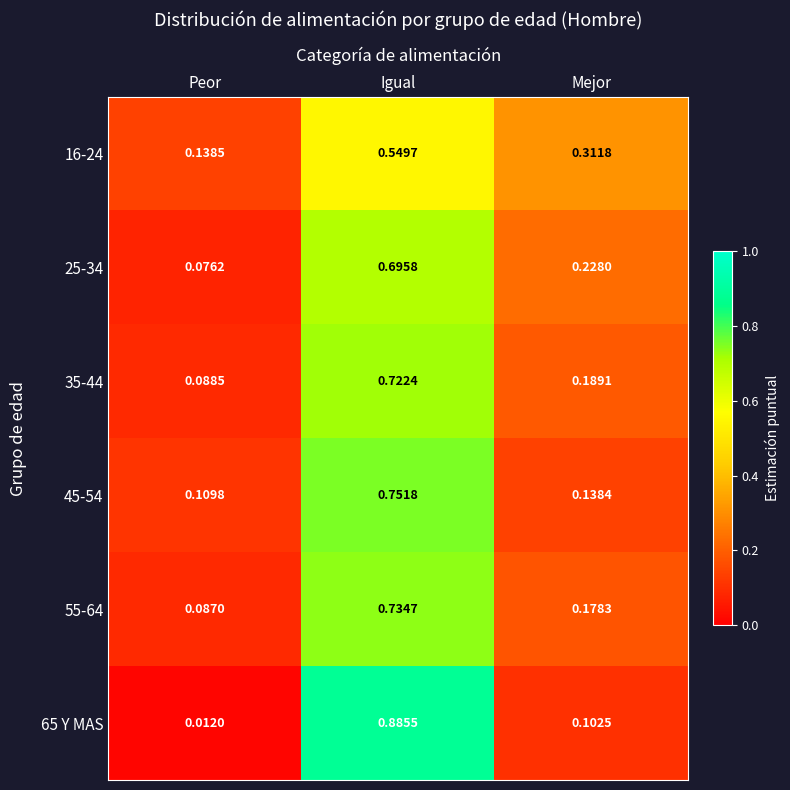

At which label is 45-54 closest to 0?

Peor